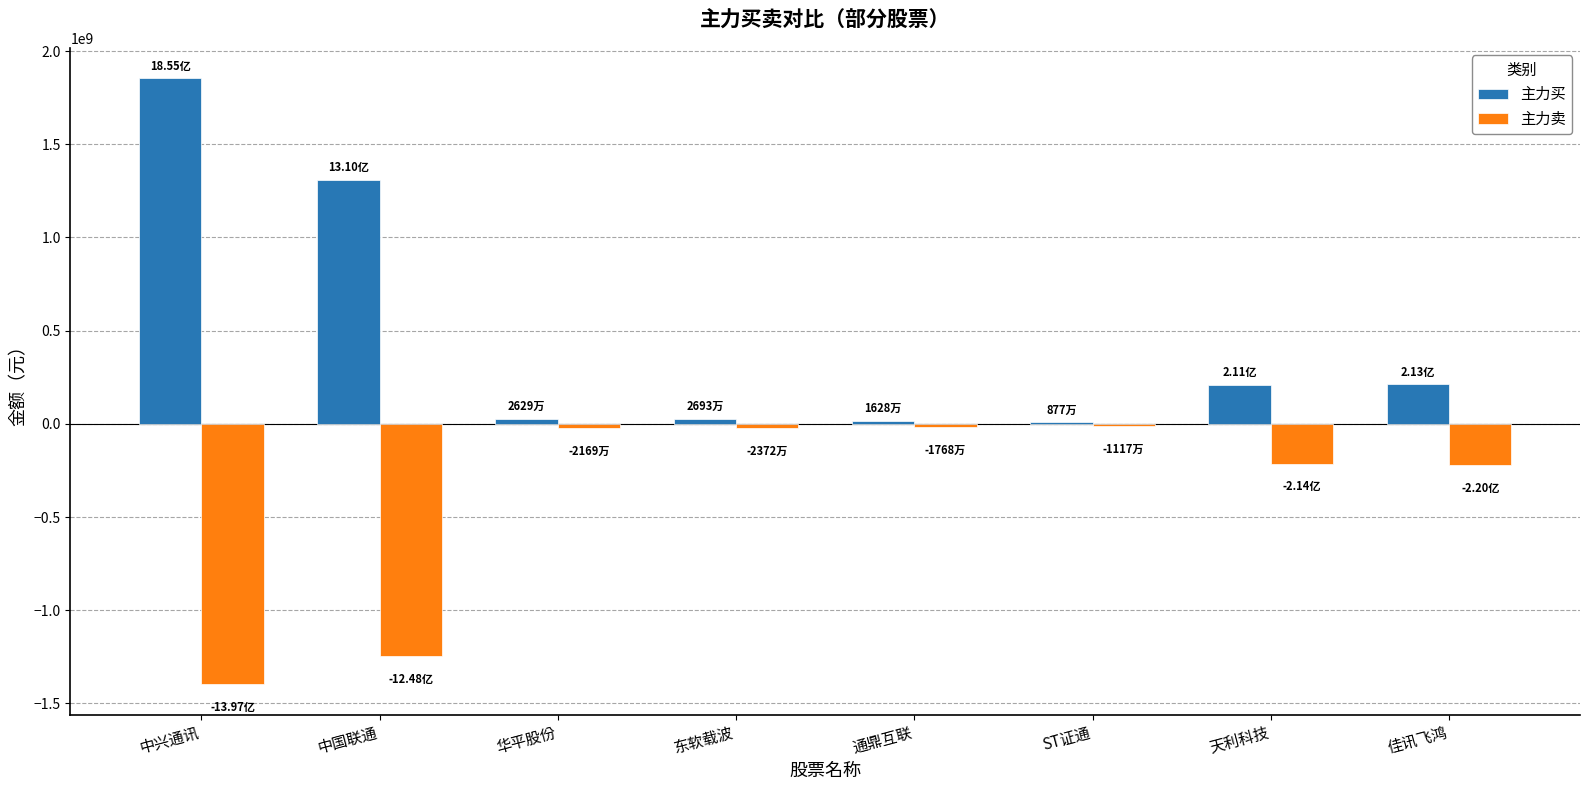

What is the sum of all 主力买 values?

3666755599